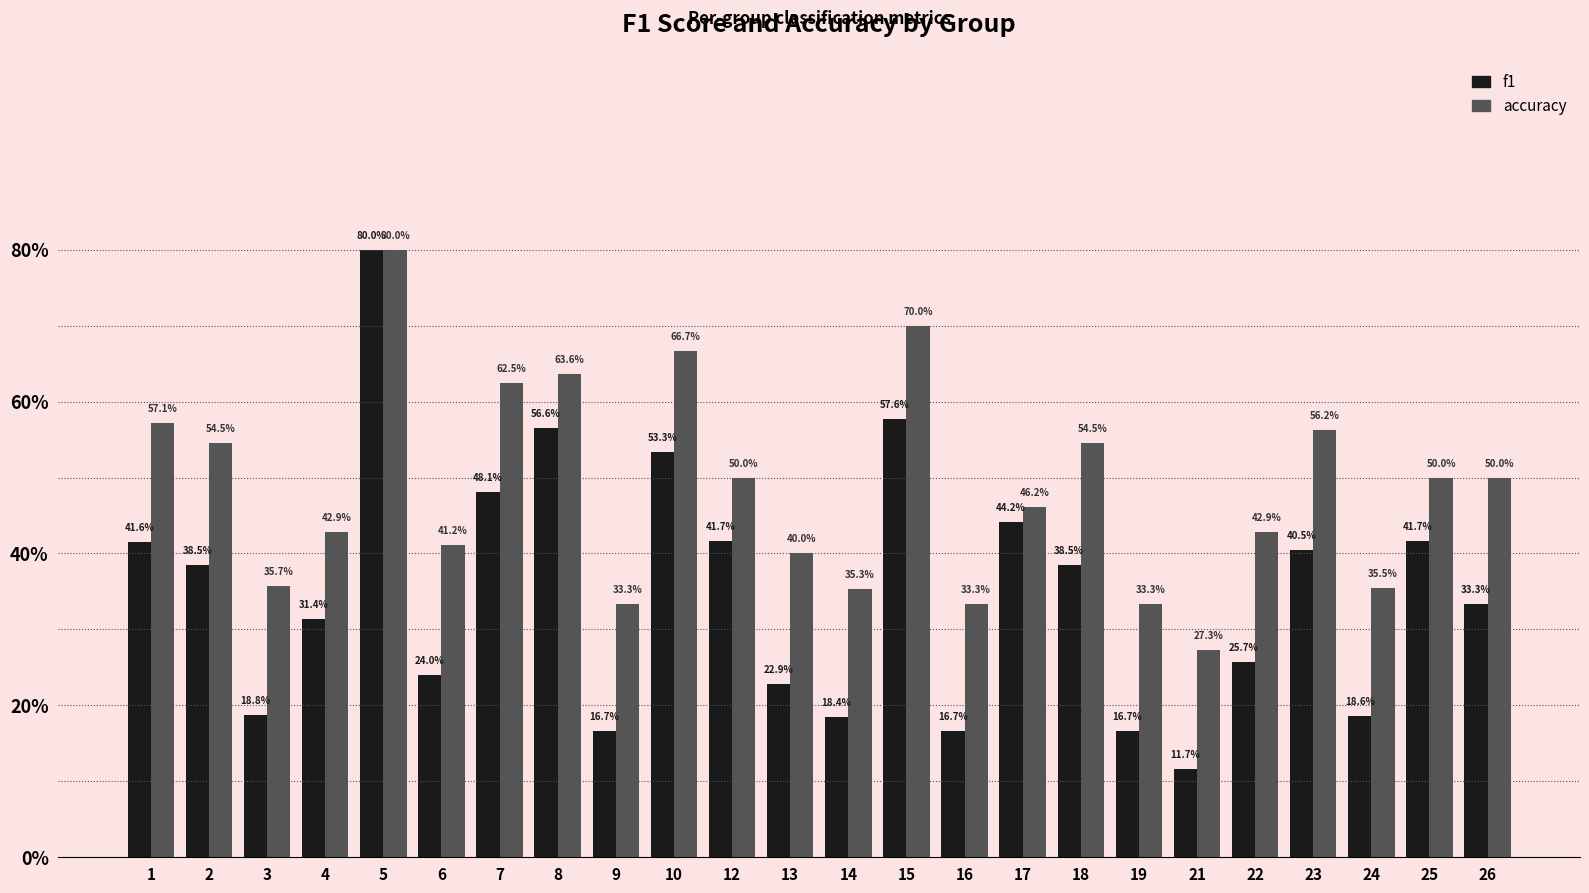

What are all the series names shown in the legend?

f1, accuracy